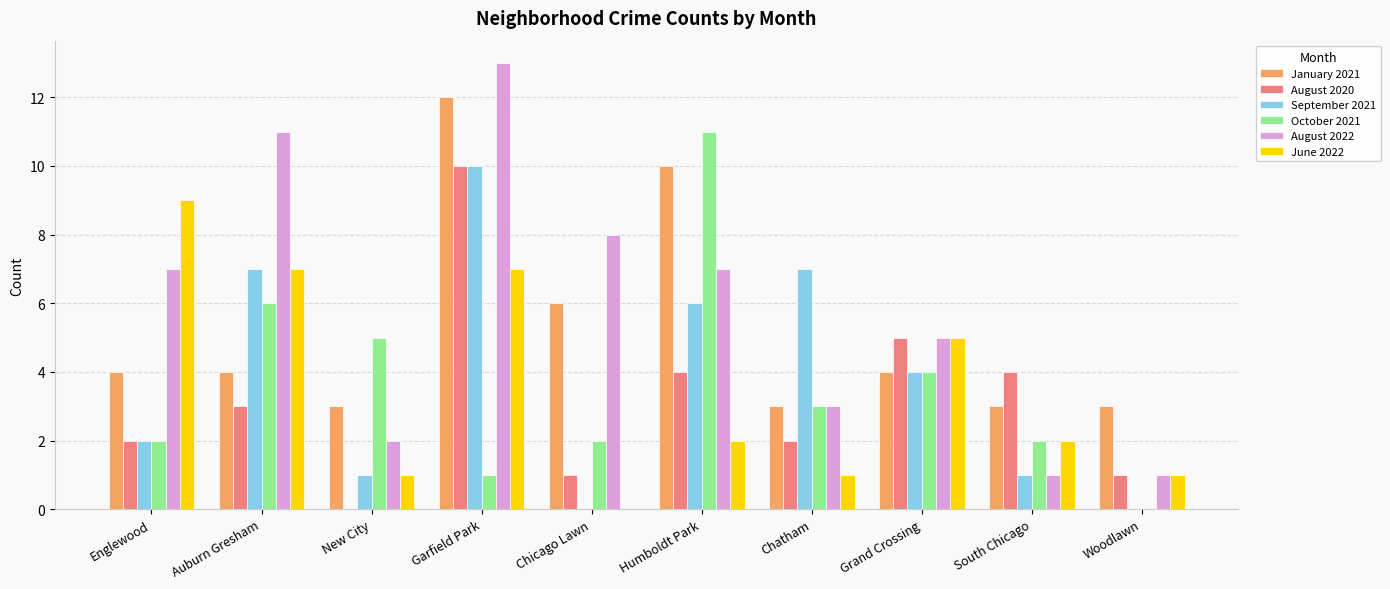

At which category is the sum across all series the highest?

Garfield Park